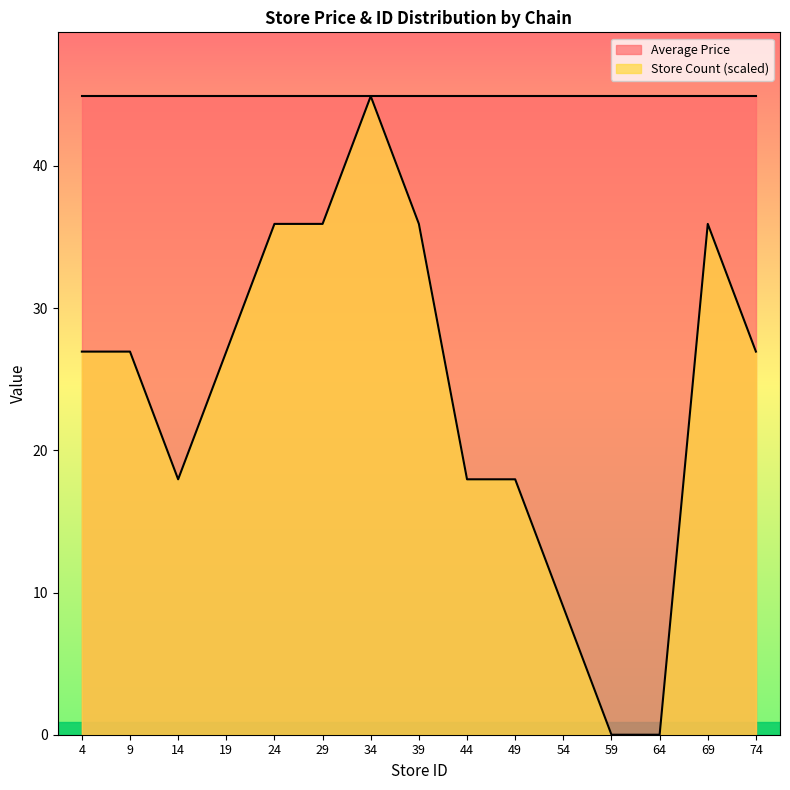

Which has a higher value, 23 or 13?

23